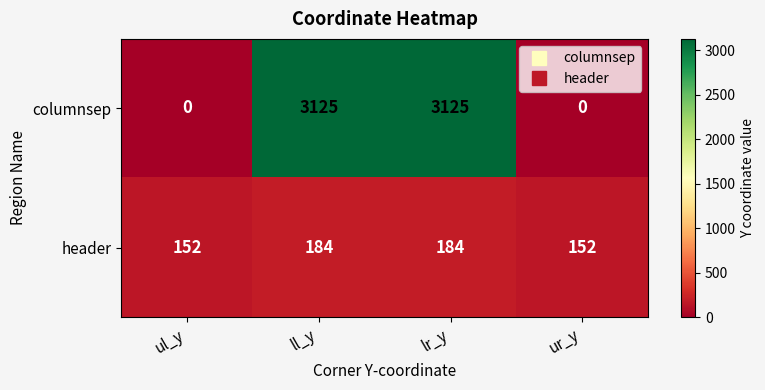

Count the columnsep values in the range 0 to 3125.

4